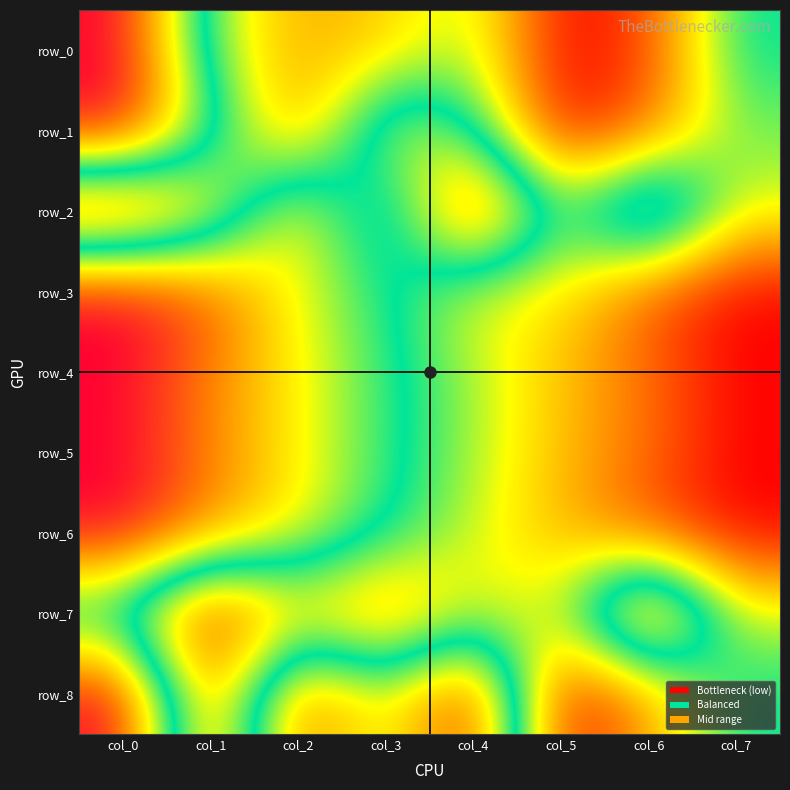

Reading left to right, list all the values displayed in this chart.

row_0: col_0=1.0	col_1=0.4	col_2=0.2	col_3=0.3	col_4=0.4	col_5=0.0	col_6=0.1	col_7=0.5
row_1: col_0=1.0	col_1=0.6	col_2=0.2	col_3=0.7	col_4=0.5	col_5=0.0	col_6=0.1	col_7=0.4
row_2: col_0=0.0	col_1=0.3	col_2=0.7	col_3=0.3	col_4=1.0	col_5=0.4	col_6=0.8	col_7=0.3
row_3: col_0=1.0	col_1=0.9	col_2=0.7	col_3=0.5	col_4=0.3	col_5=0.3	col_6=0.1	col_7=0.0
row_4: col_0=1.0	col_1=0.8	col_2=0.7	col_3=0.5	col_4=0.4	col_5=0.2	col_6=0.1	col_7=0.0
row_5: col_0=1.0	col_1=0.8	col_2=0.7	col_3=0.5	col_4=0.4	col_5=0.2	col_6=0.1	col_7=0.0
row_6: col_0=1.0	col_1=0.8	col_2=0.7	col_3=0.5	col_4=0.4	col_5=0.2	col_6=0.1	col_7=0.0
row_7: col_0=0.4	col_1=0.0	col_2=0.3	col_3=0.1	col_4=0.4	col_5=0.4	col_6=1.0	col_7=0.4
row_8: col_0=1.0	col_1=0.1	col_2=0.9	col_3=0.6	col_4=1.0	col_5=0.0	col_6=0.2	col_7=0.5